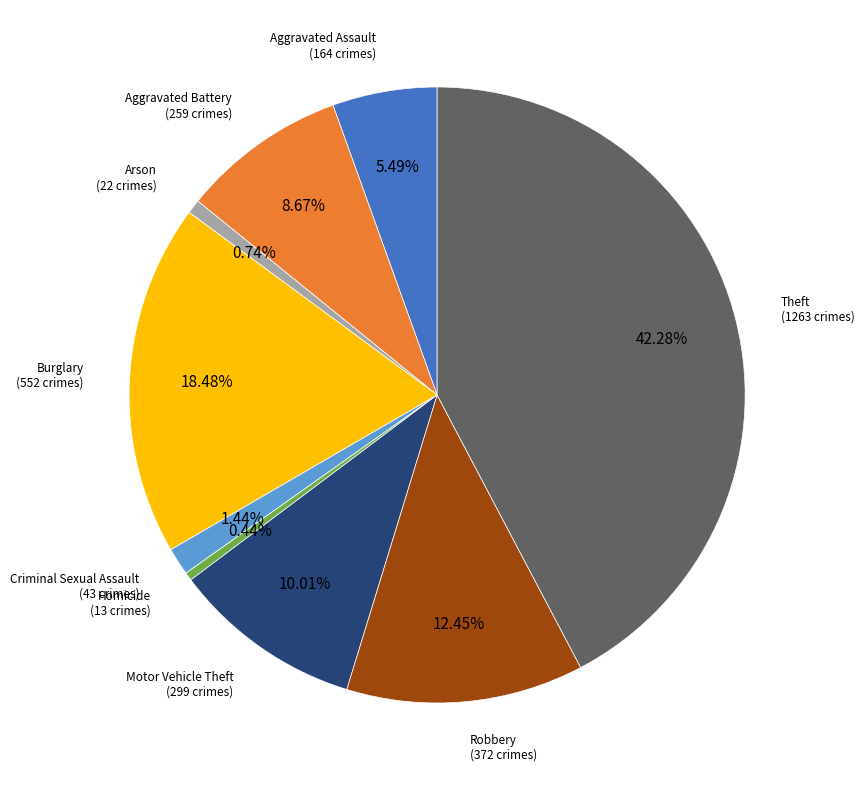

Is Aggravated Battery the majority of the pie?

No